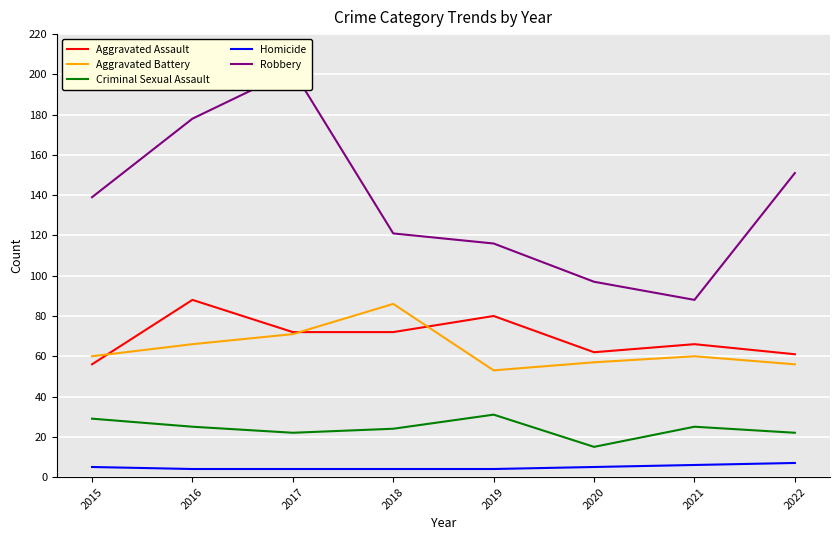

How many categories are shown in the chart?

8